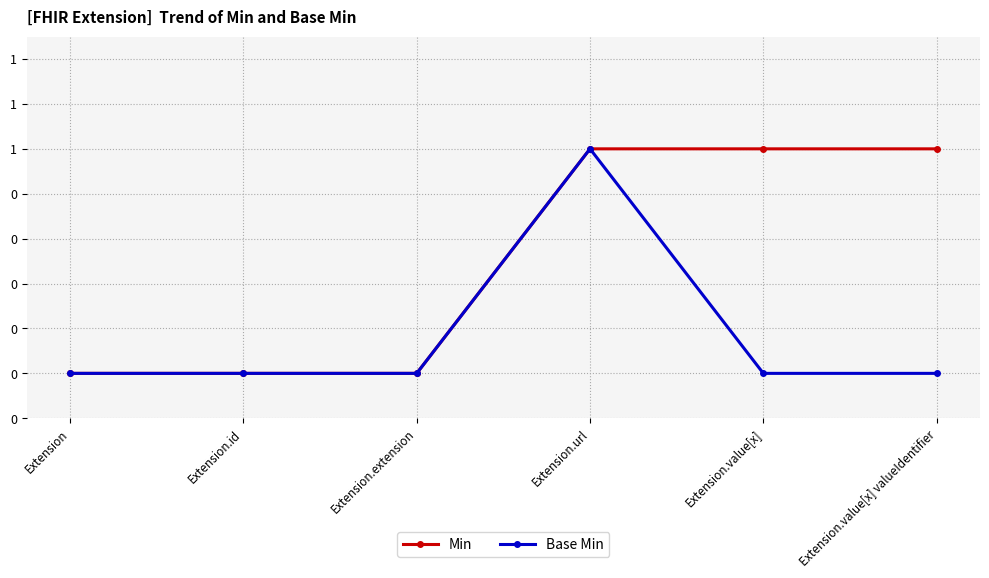

What is the label of the 2nd point from the right?

Extension.value[x]